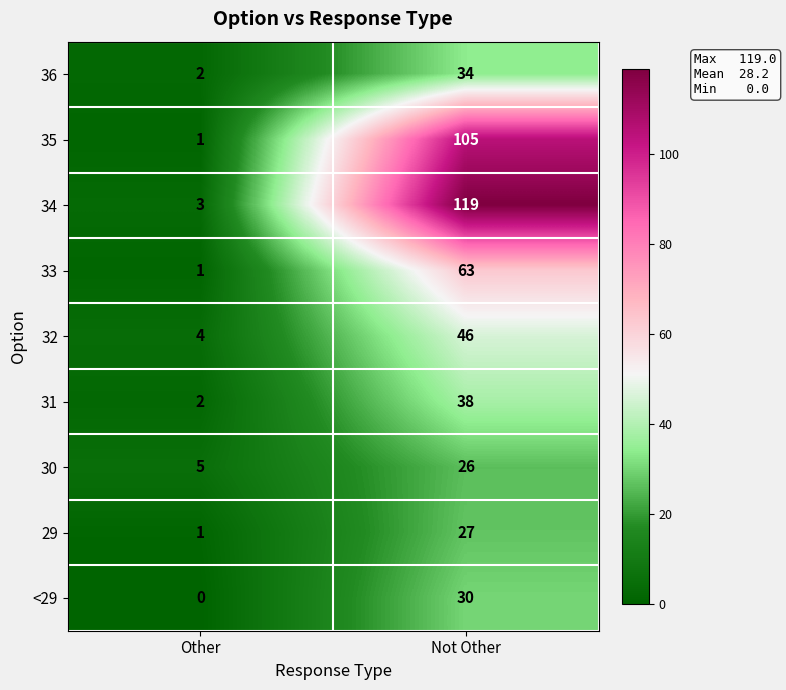

Reading left to right, extract all data points from this chart.

36: 2	34
35: 1	105
34: 3	119
33: 1	63
32: 4	46
31: 2	38
30: 5	26
29: 1	27
<29: 0	30